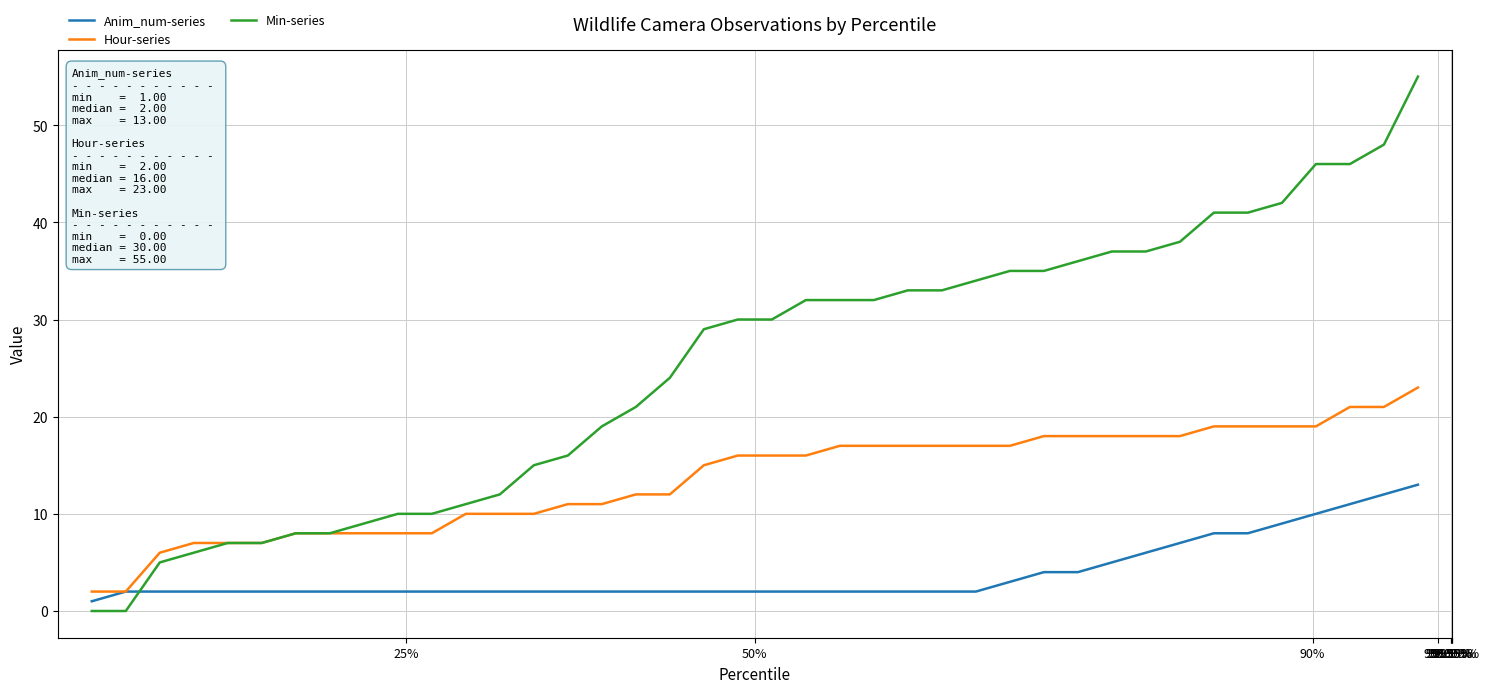

After their last crossing, which series has the higher values: Min-series or Anim_num-series?

Min-series